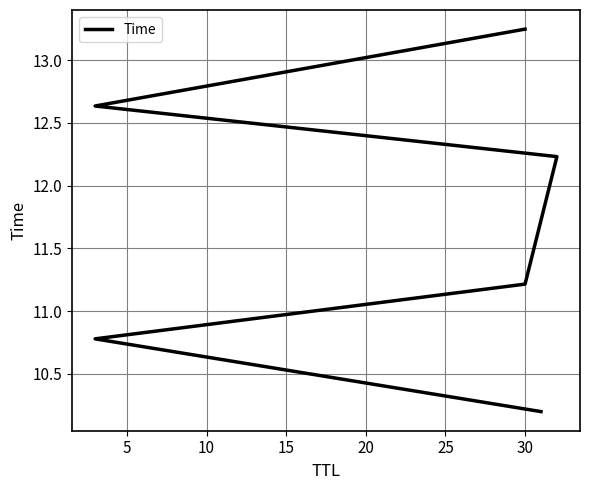

Approximately how many times larger is the value at 20 compared to 15?

1.0